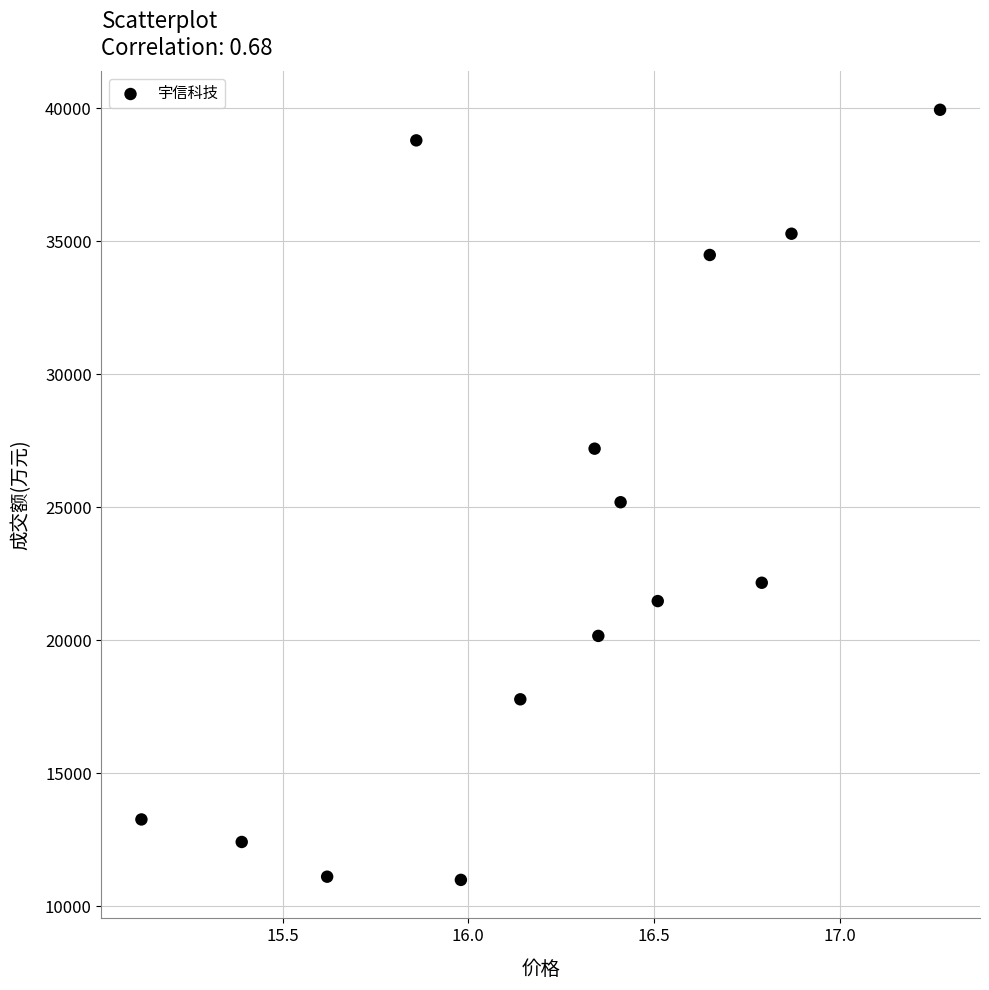

What is the range of Y values (max minus min)?

28948